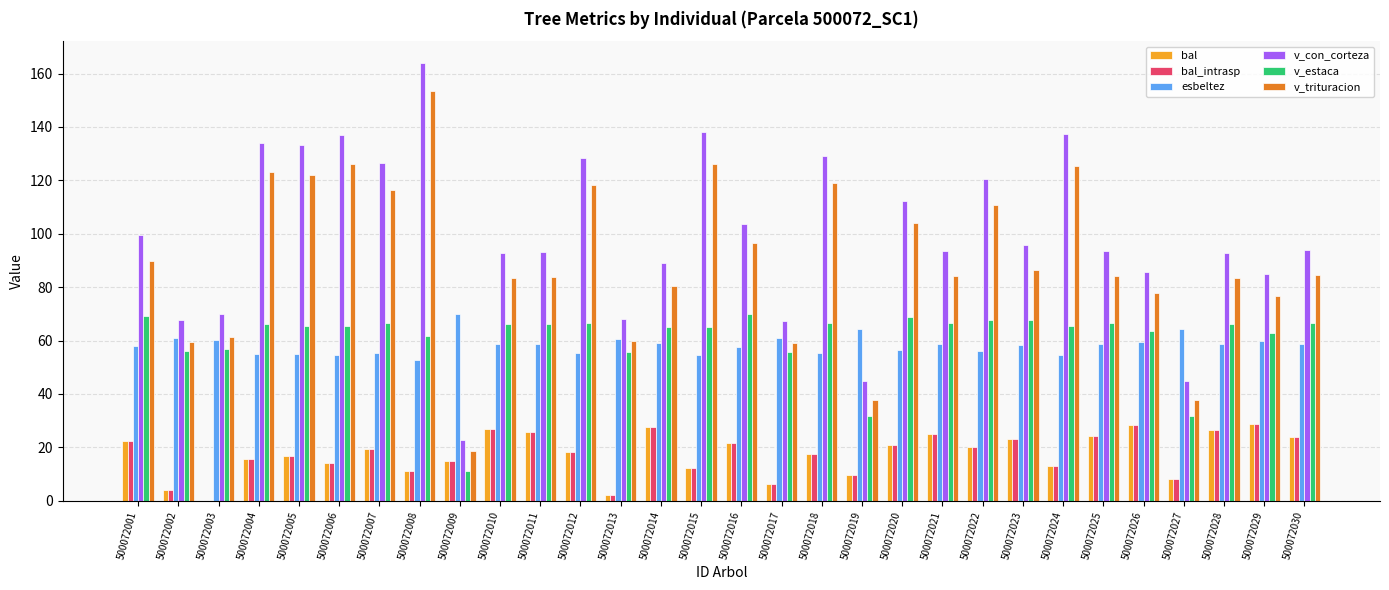

Is it true that v_estaca equals 10.9 at 500072009?

True